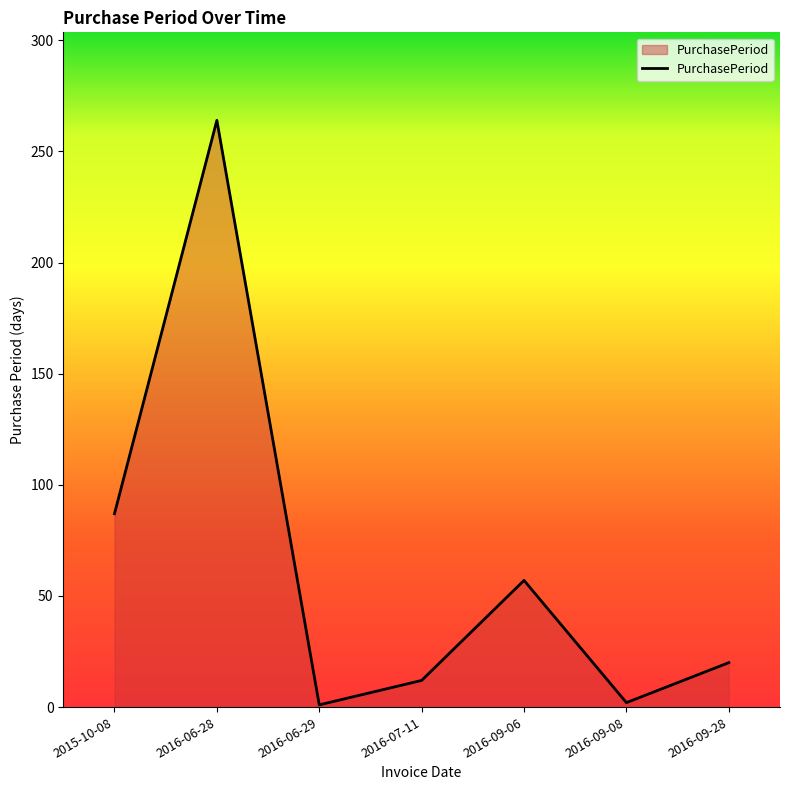

The chart shows a value of 57 at 2016-09-06. True or false?

True